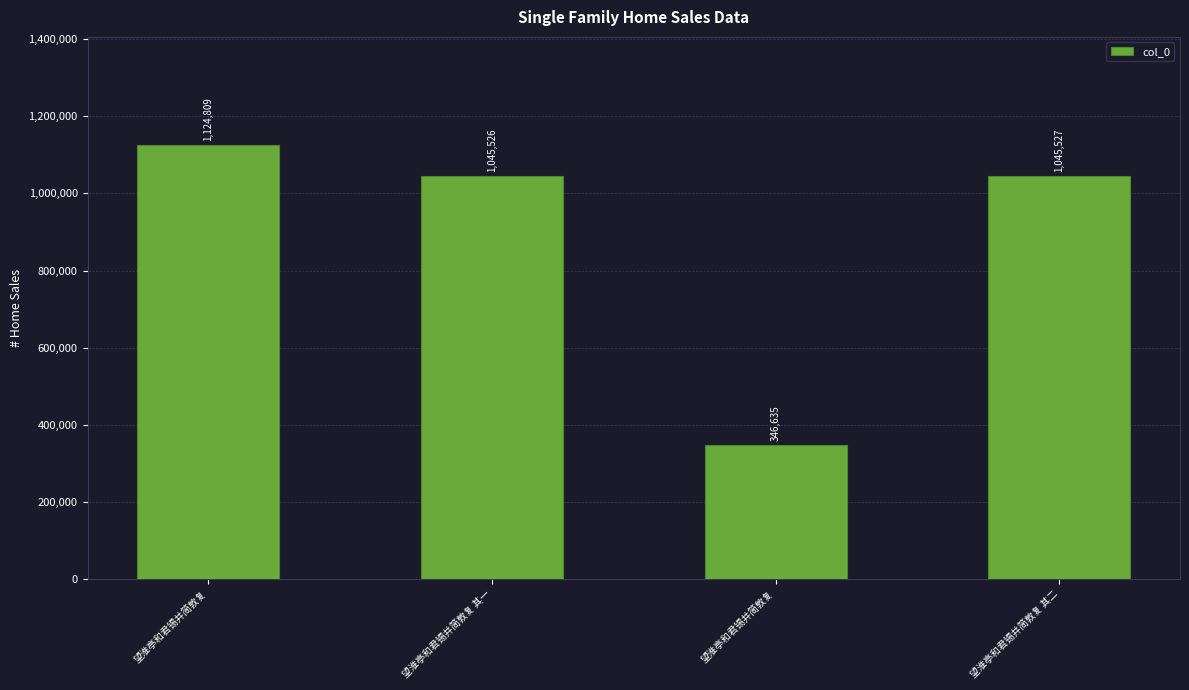

How many values are below 1045527?

2